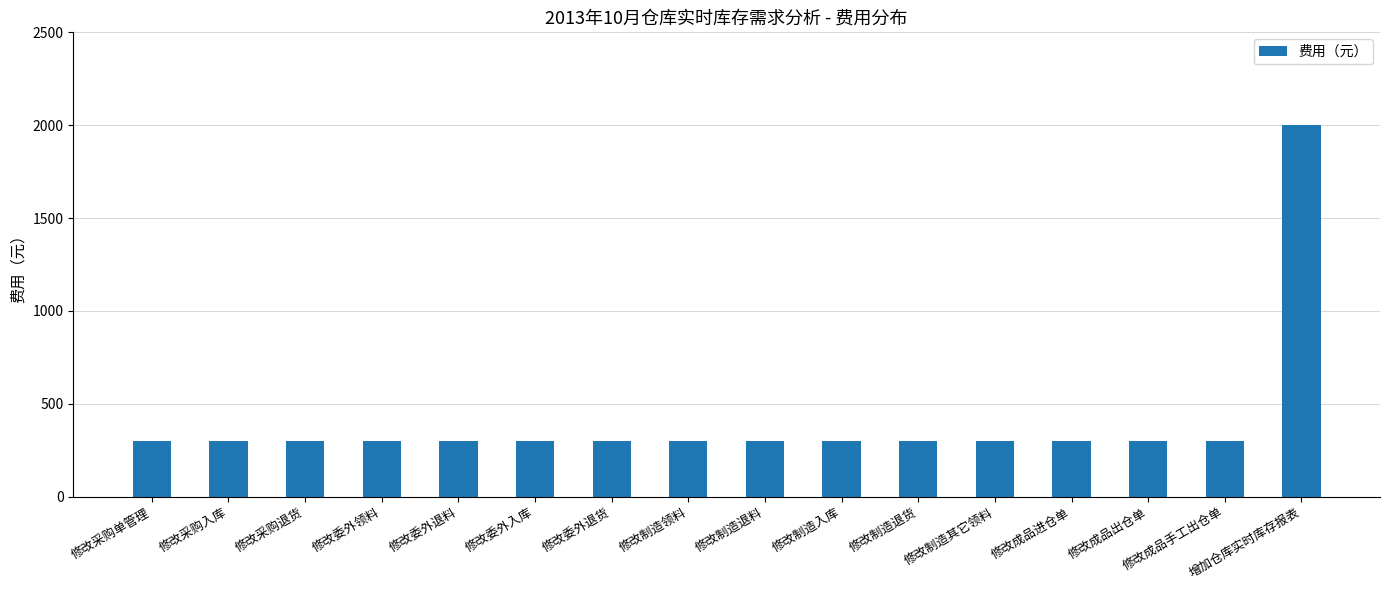

Which category has the highest value across all series?

增加仓库实时库存报表